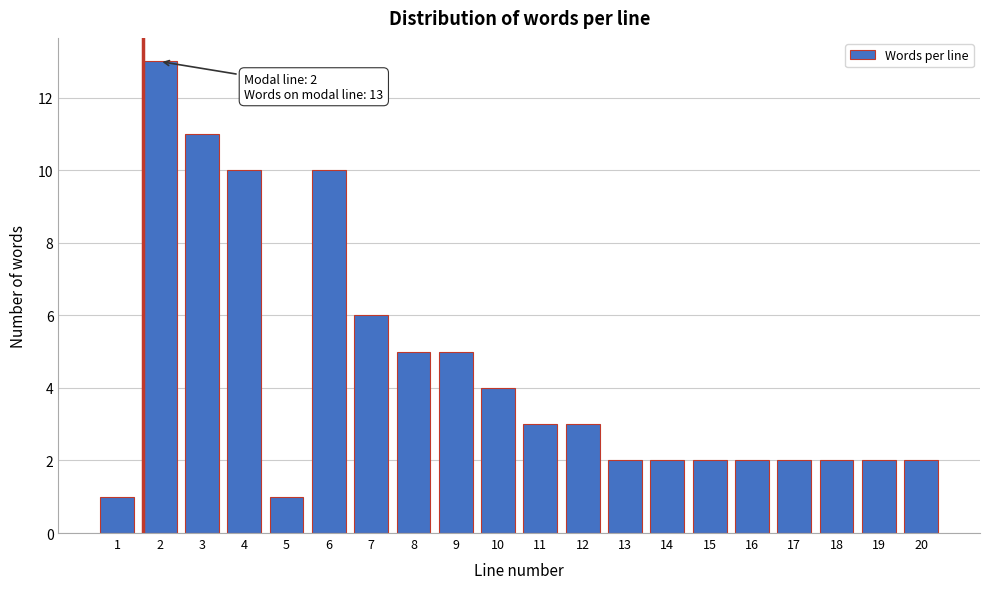

Reading left to right, extract all data points from this chart.

1	13	11	10	1	10	6	5	5	4	3	3	2	2	2	2	2	2	2	2